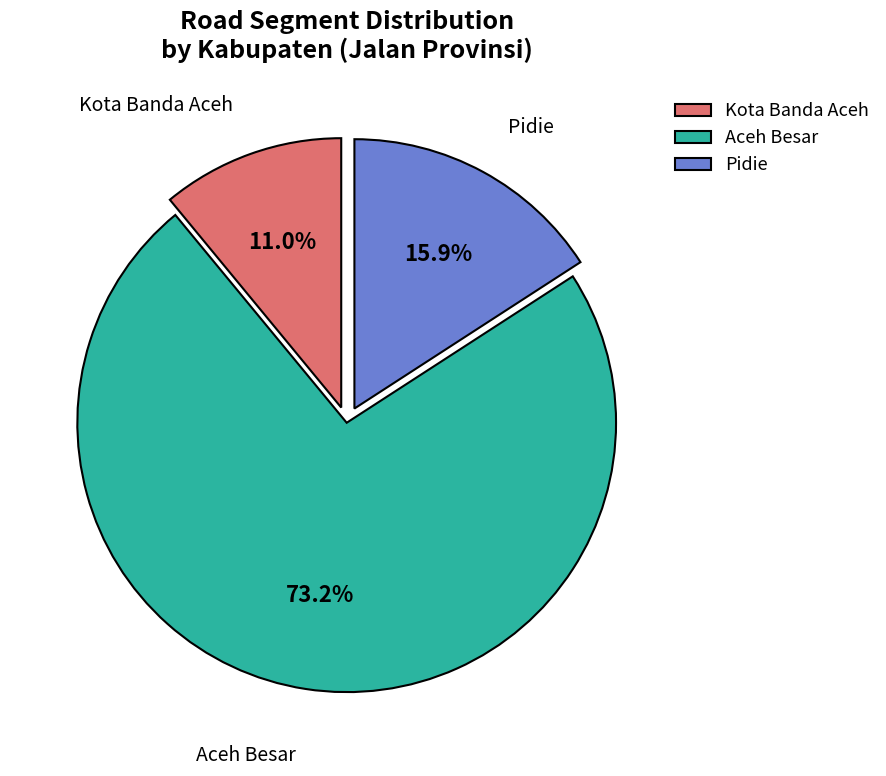

Is there a majority slice in this chart?

Yes